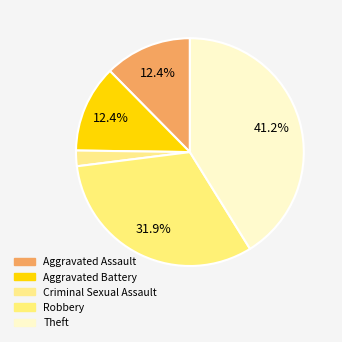

What percentage is the Aggravated Battery slice, to the nearest percent?

12%